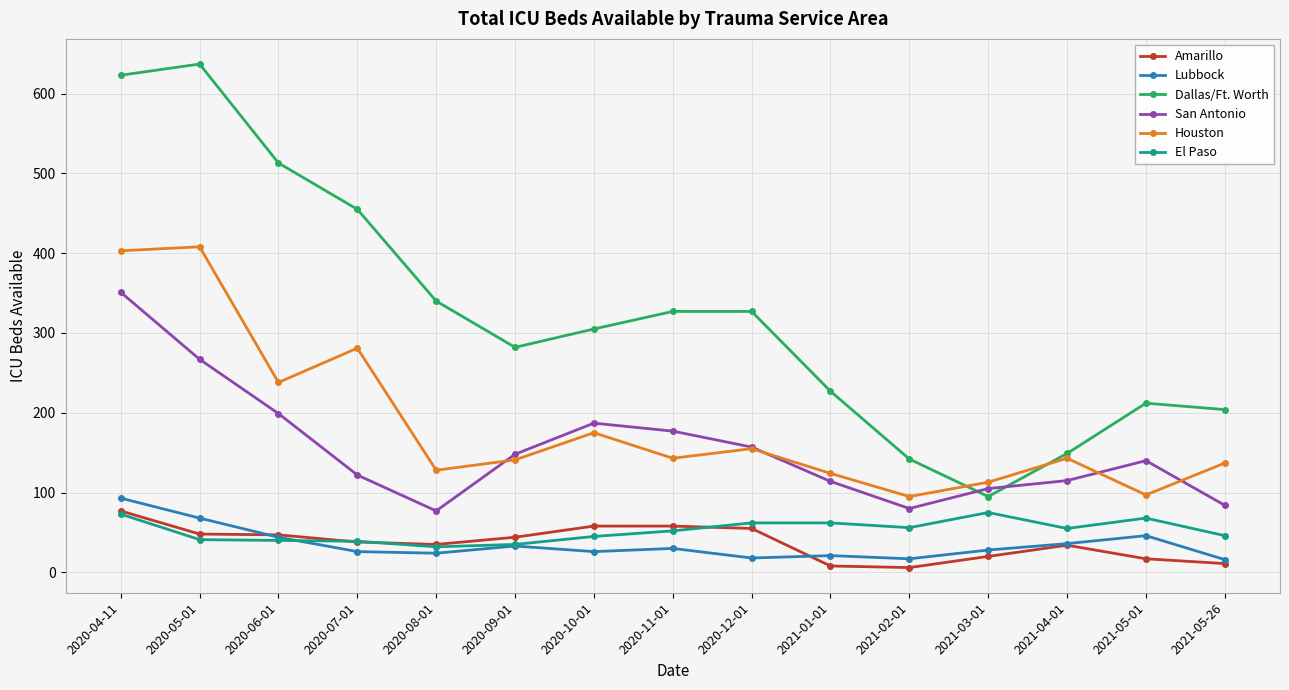

True or false: Amarillo and Dallas/Ft. Worth intersect in this chart.

False